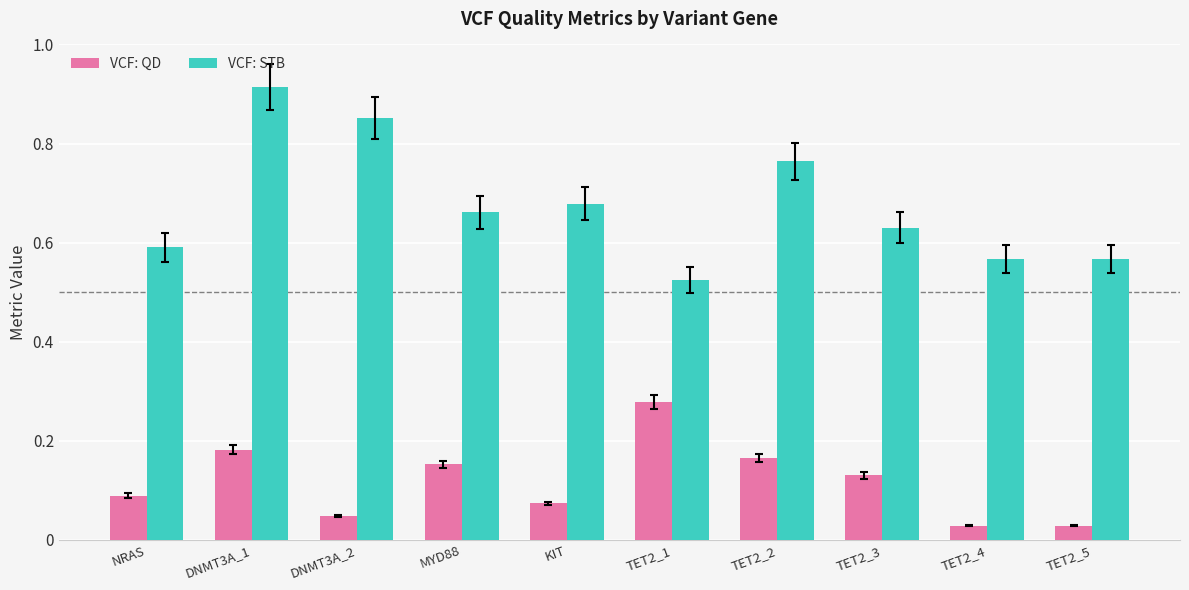

Where is VCF: STB nearest to the value 0?

TET2_1